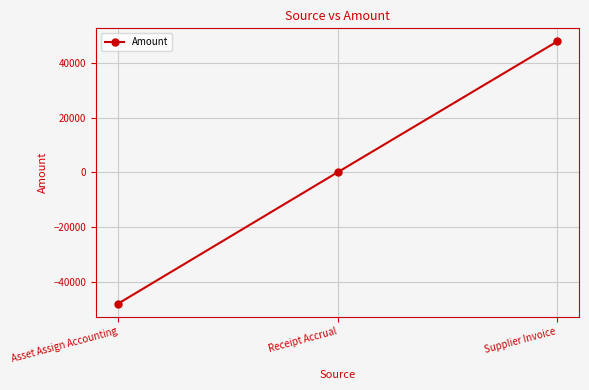

What is the sum of all values?

-210.8